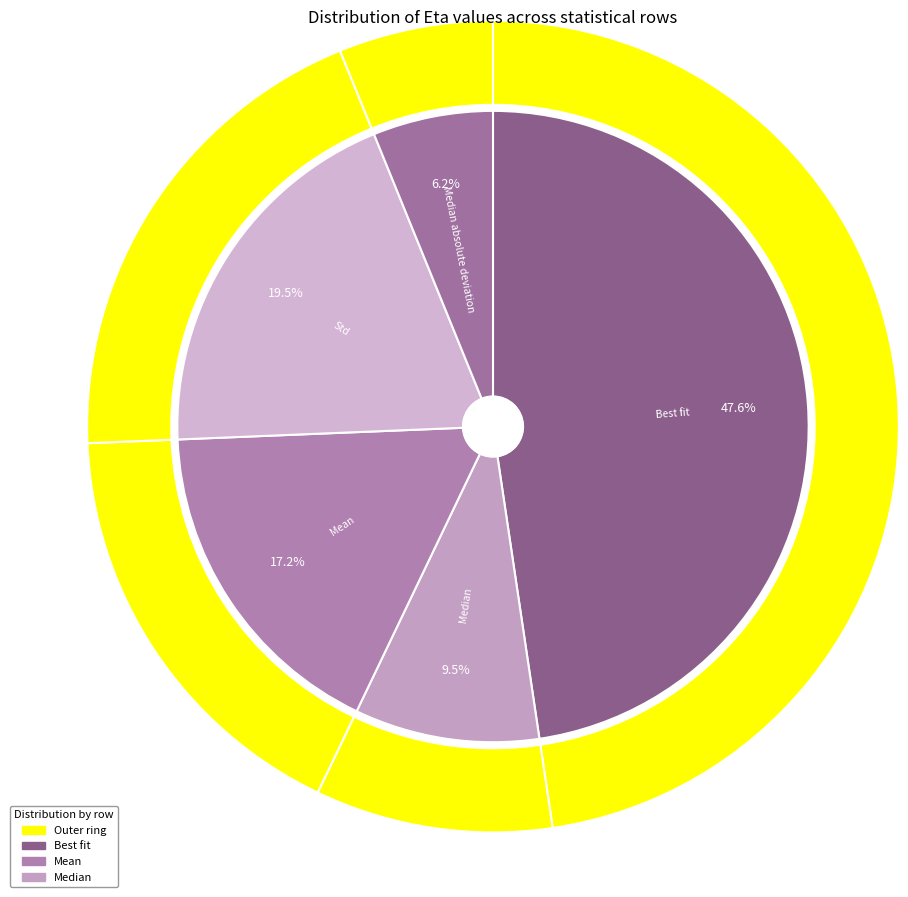

Rank the categories by value from lowest to highest.

Median absolute deviation, Median, Mean, Std, Best fit